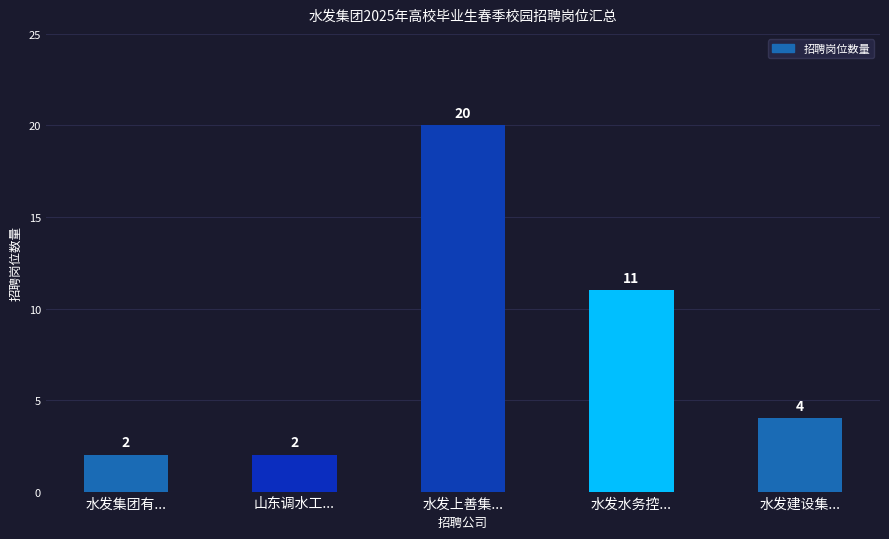

Does the chart contain stacked bars?

No